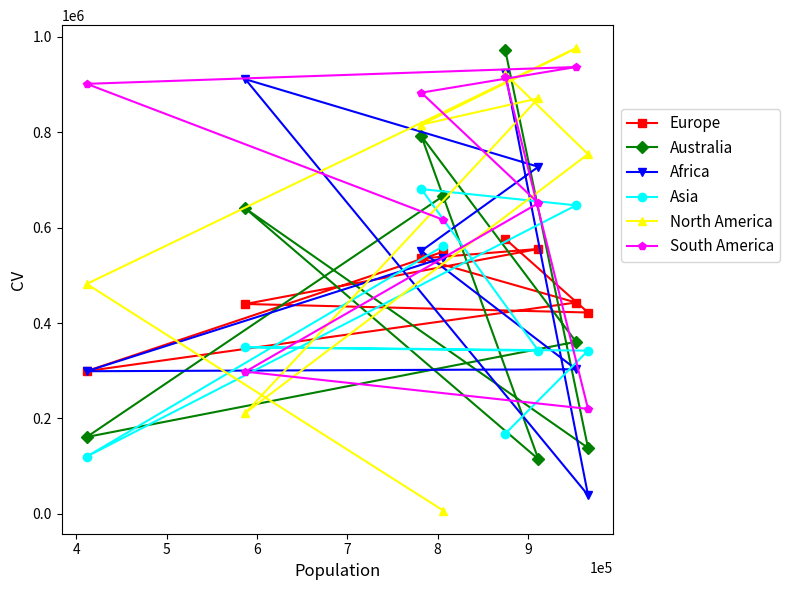

How many values in the North America series are below 816055?

4